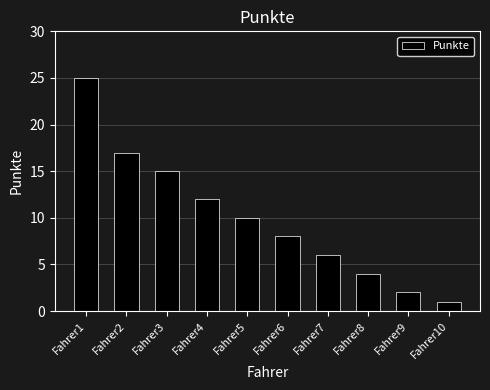

What is the difference between the values at Fahrer3 and Fahrer6?

7